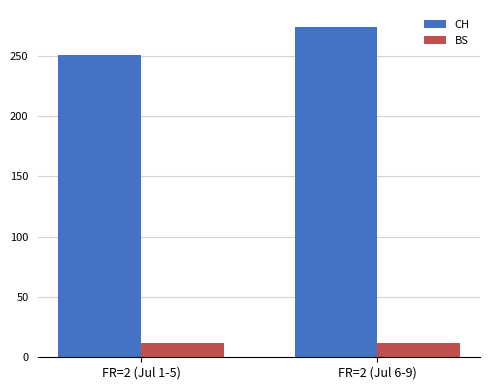

What is the difference between the highest and lowest values at FR=2 (Jul 6-9)?

262.0